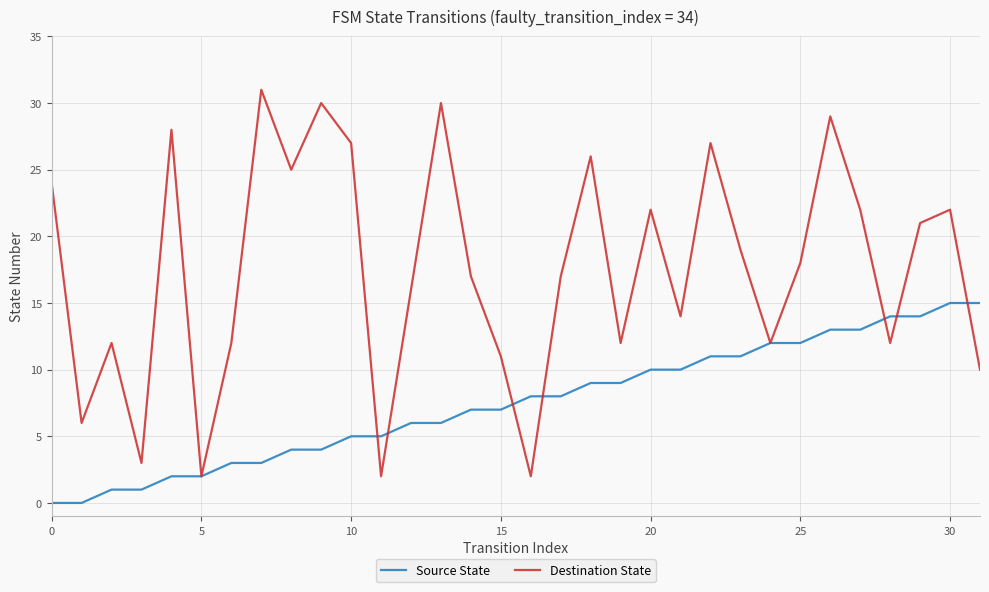

List the series in order of their overall mean, highest first.

Destination State, Source State